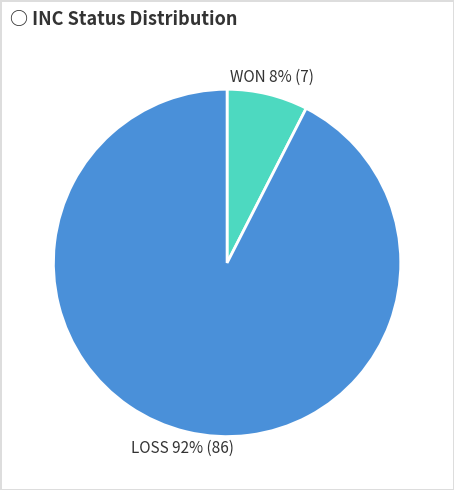

To the nearest percent, what is the average slice percentage?

50%